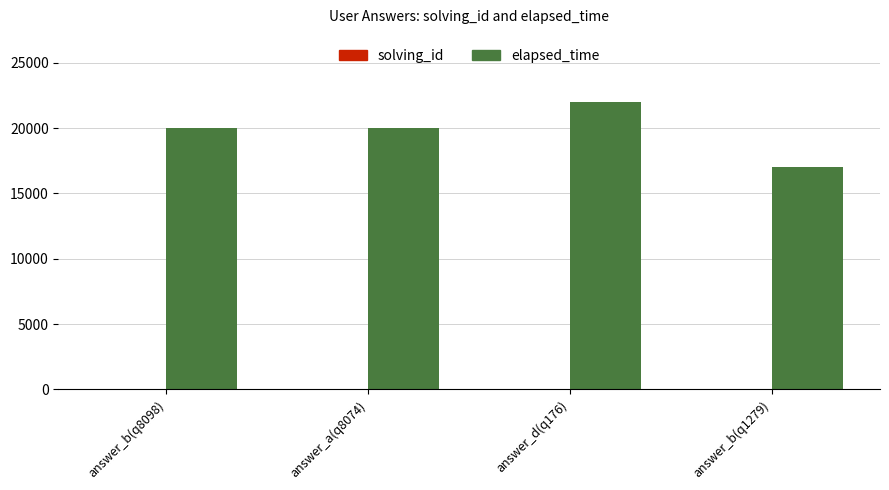

Which series changed the most between answer_a(q8074) and answer_d(q176)?

elapsed_time